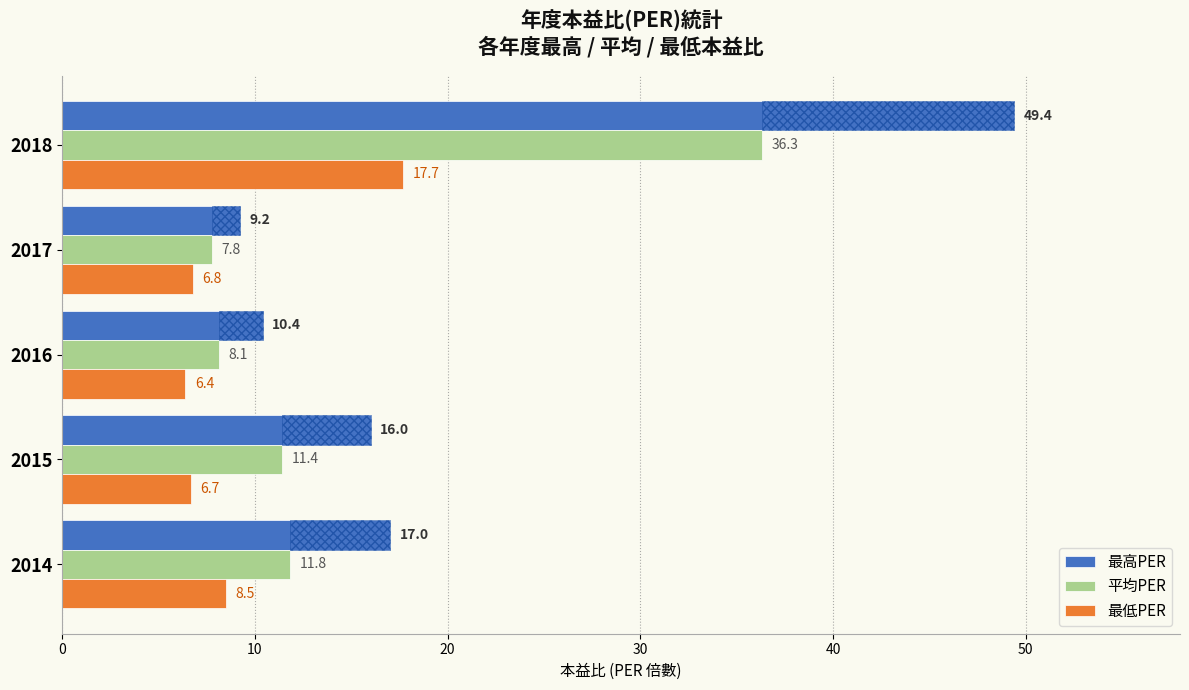

Reading left to right, extract all data points from this chart.

最高PER: 17.0	16.0	10.4	9.2	49.4
平均PER: 11.8	11.4	8.1	7.8	36.3
最低PER: 8.5	6.7	6.4	6.8	17.7